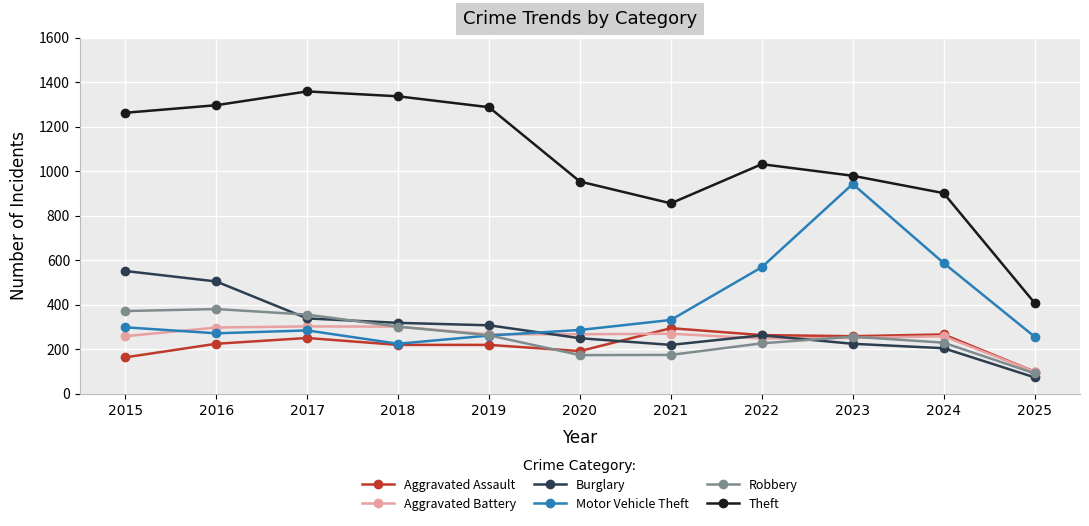

Is it true that Motor Vehicle Theft equals 299 at 2015?

True